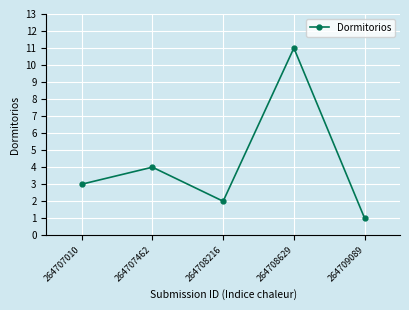

What is the average value?

4